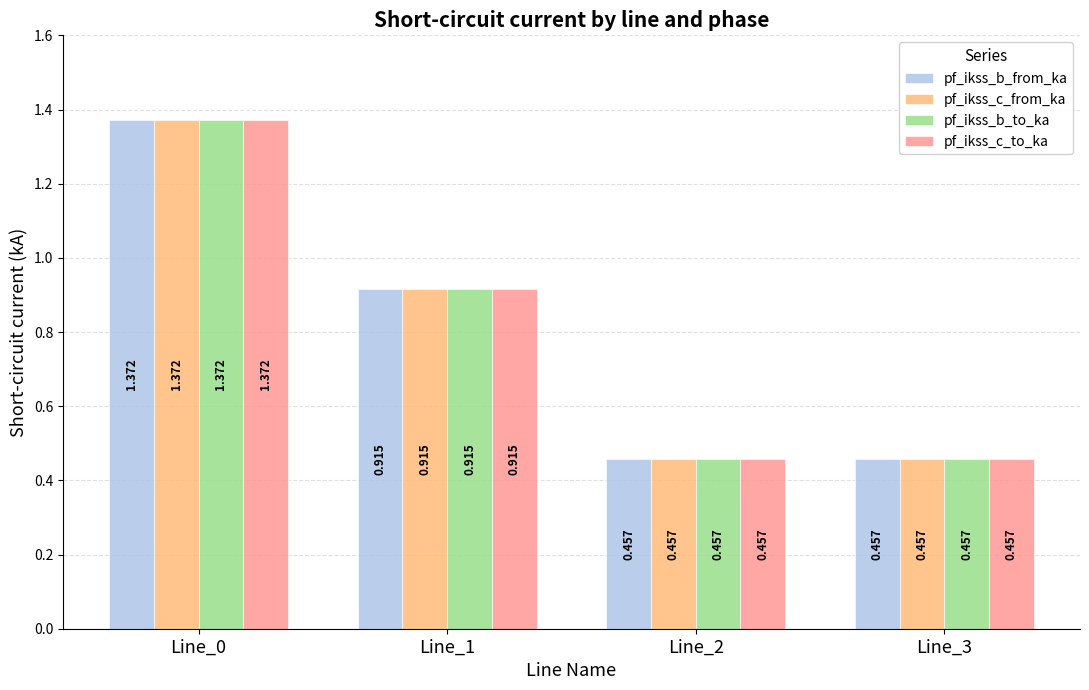

How many bars are there in each group?

4